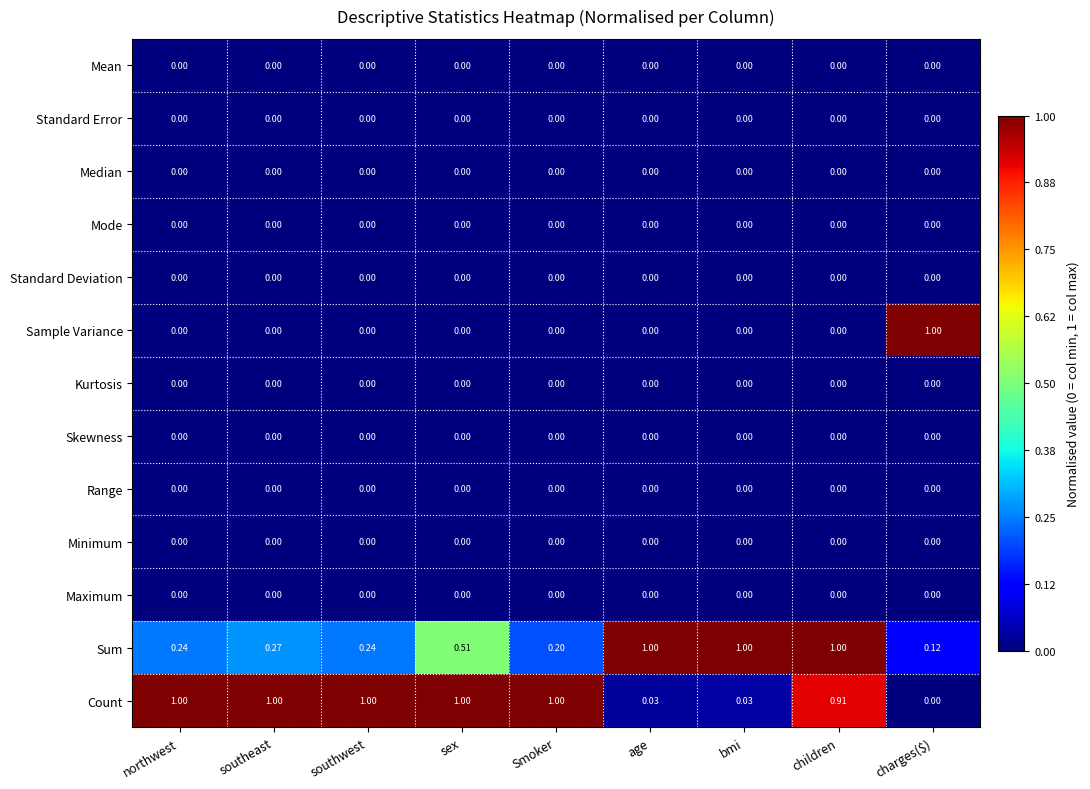

Which series changed the most between sex and Smoker?

Sum